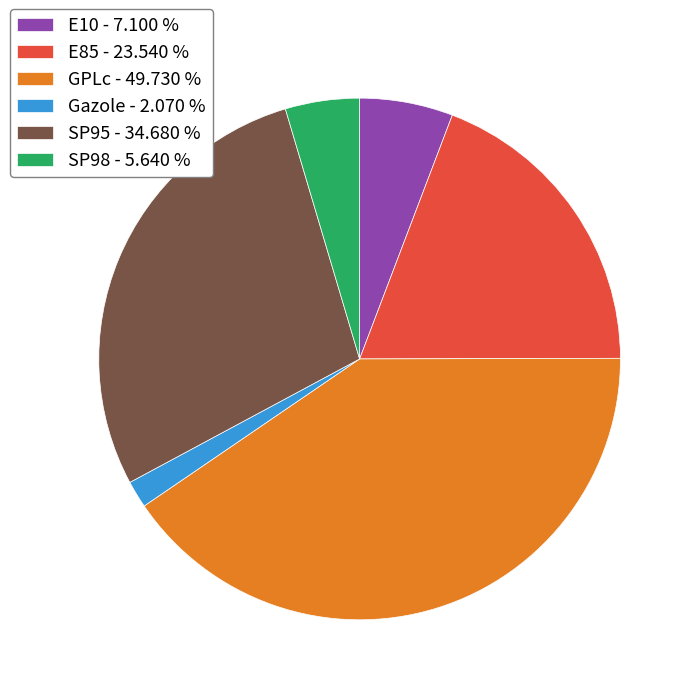

Does E85 represent more than half of the total?

No